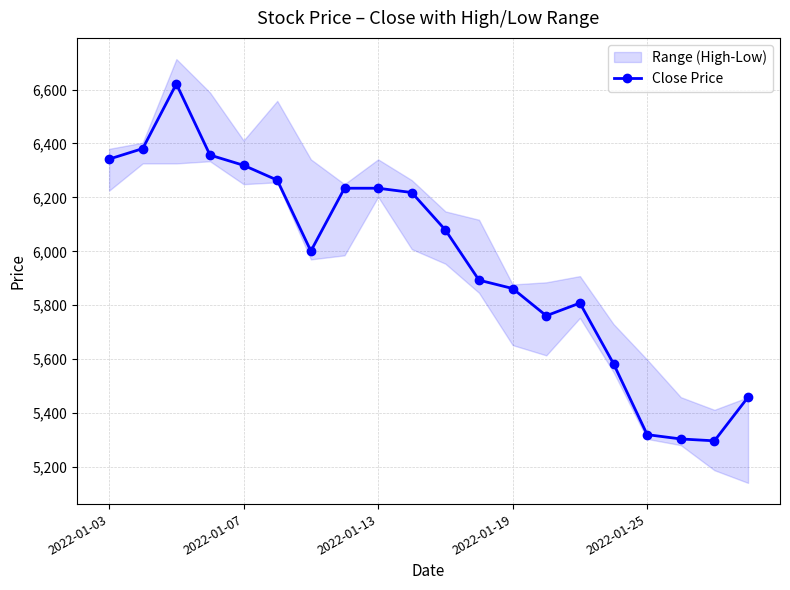

Count the number of values greater than 6079.

9